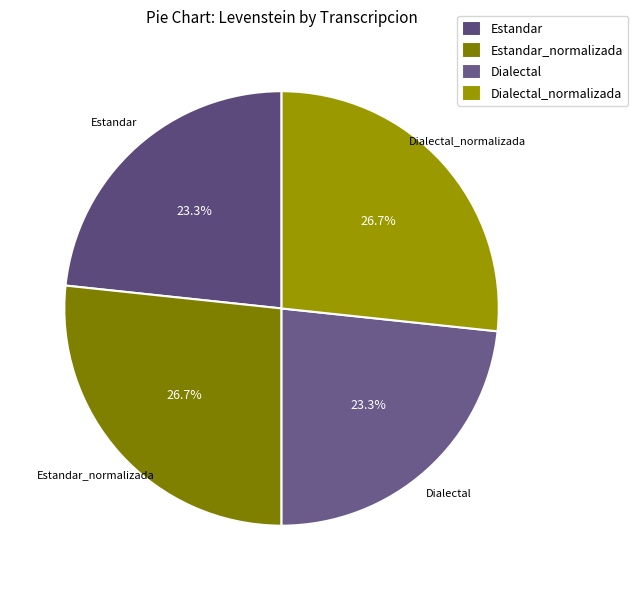

To the nearest percent, what percentage of the pie is Dialectal?

23%